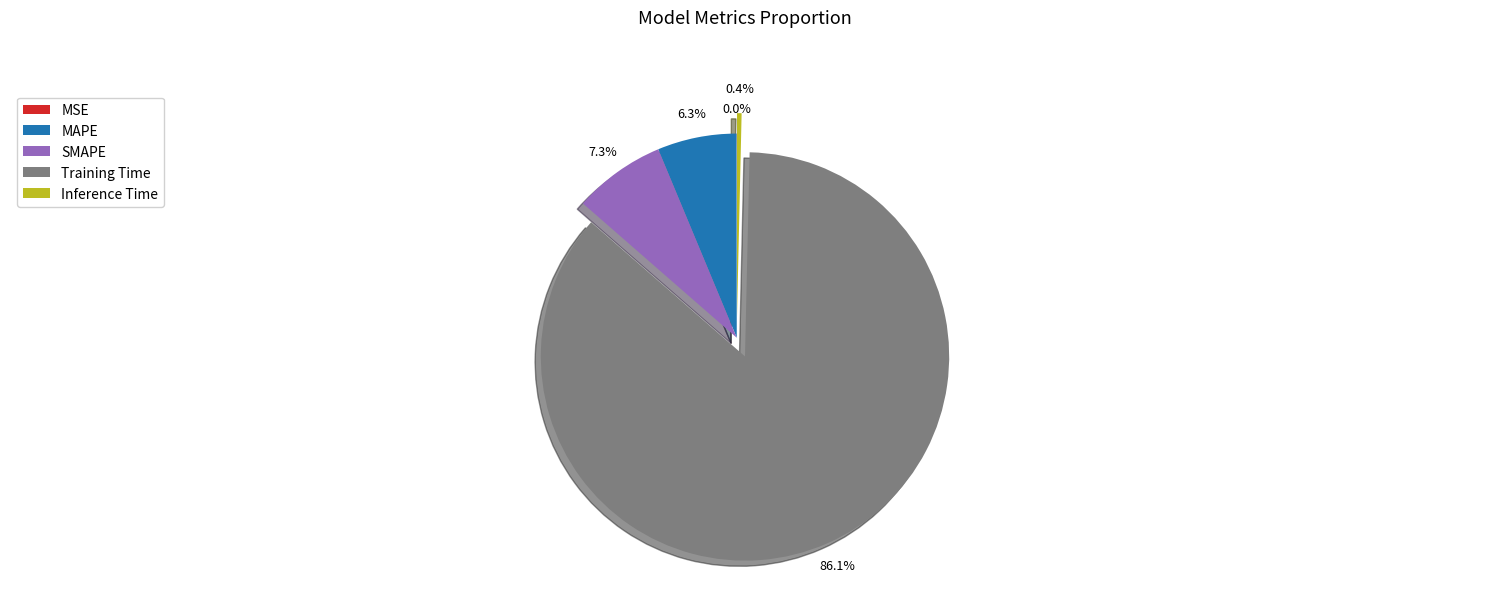

Which category has the biggest portion of the pie?

Training Time